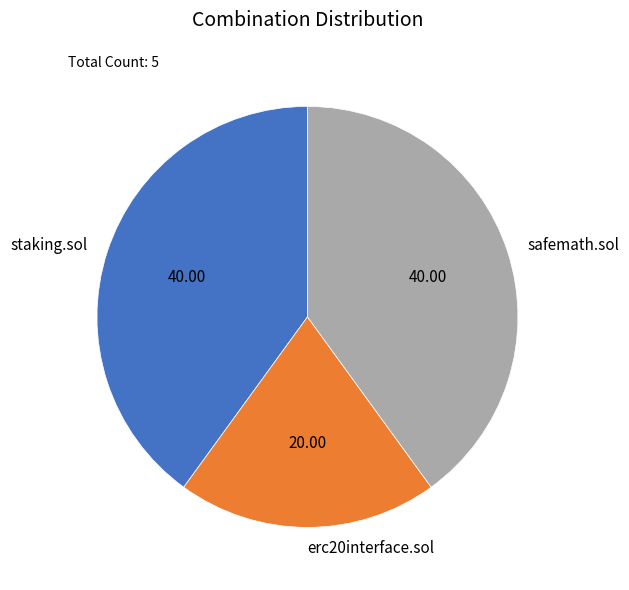

What is the ratio of the value at erc20interface.sol to the value at safemath.sol?

0.5